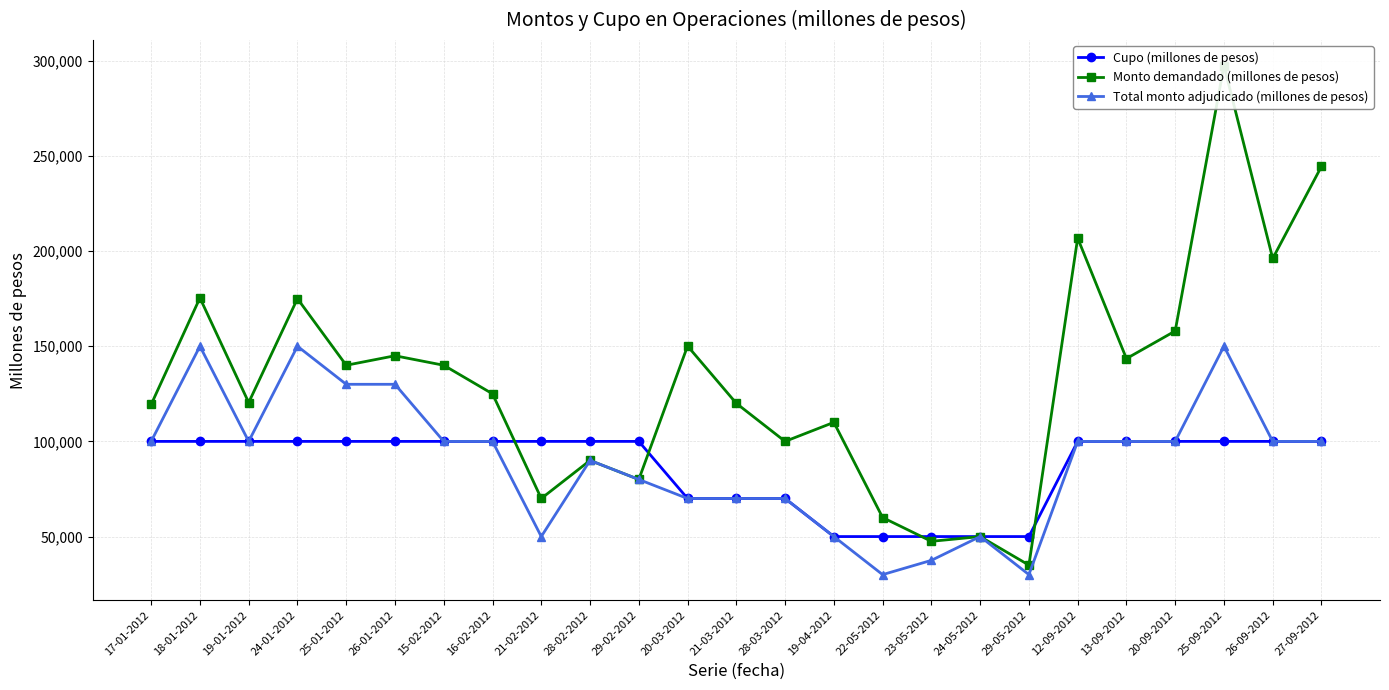

Which series has the widest spread of values?

Monto demandado (millones de pesos)